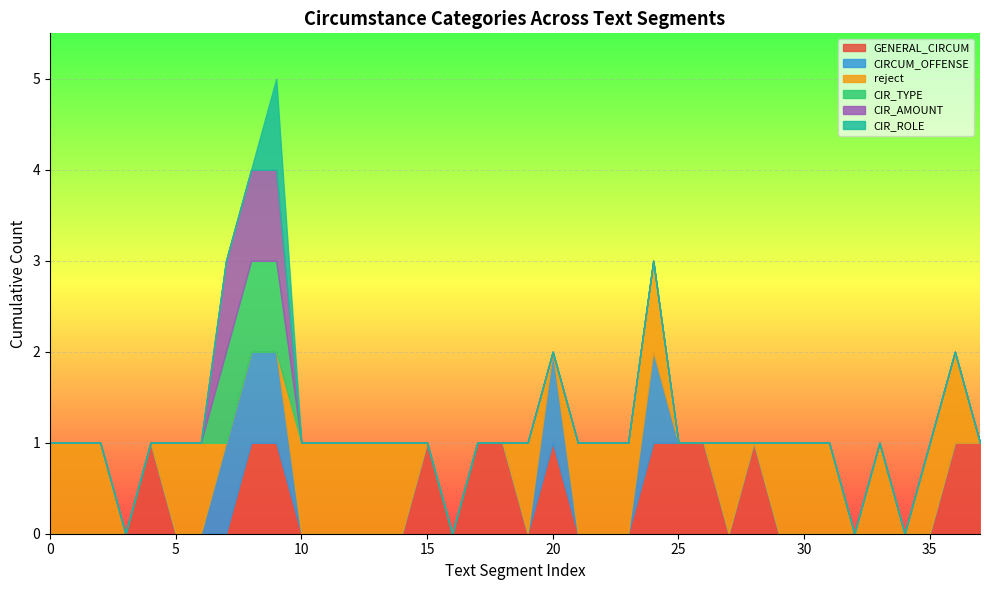

Reading left to right, list all the values displayed in this chart.

GENERAL_CIRCUM: 0=0	1=0	2=0	3=0	4=1	5=0	6=0	7=0	8=1	9=1	10=0	11=0	12=0	13=0	14=0	15=1	16=0	17=1	18=1	19=0	20=1	21=0	22=0	23=0	24=1	25=1	26=1	27=0	28=1	29=0	30=0	31=0	32=0	33=0	34=0	35=0	36=1	37=1
CIRCUM_OFFENSE: 0=0	1=0	2=0	3=0	4=0	5=0	6=0	7=1	8=1	9=1	10=0	11=0	12=0	13=0	14=0	15=0	16=0	17=0	18=0	19=0	20=1	21=0	22=0	23=0	24=1	25=0	26=0	27=0	28=0	29=0	30=0	31=0	32=0	33=0	34=0	35=0	36=0	37=0
reject: 0=1	1=1	2=1	3=0	4=0	5=1	6=1	7=0	8=0	9=0	10=1	11=1	12=1	13=1	14=1	15=0	16=0	17=0	18=0	19=1	20=0	21=1	22=1	23=1	24=1	25=0	26=0	27=1	28=0	29=1	30=1	31=1	32=0	33=1	34=0	35=1	36=1	37=0
CIR_TYPE: 0=0	1=0	2=0	3=0	4=0	5=0	6=0	7=1	8=1	9=1	10=0	11=0	12=0	13=0	14=0	15=0	16=0	17=0	18=0	19=0	20=0	21=0	22=0	23=0	24=0	25=0	26=0	27=0	28=0	29=0	30=0	31=0	32=0	33=0	34=0	35=0	36=0	37=0
CIR_AMOUNT: 0=0	1=0	2=0	3=0	4=0	5=0	6=0	7=1	8=1	9=1	10=0	11=0	12=0	13=0	14=0	15=0	16=0	17=0	18=0	19=0	20=0	21=0	22=0	23=0	24=0	25=0	26=0	27=0	28=0	29=0	30=0	31=0	32=0	33=0	34=0	35=0	36=0	37=0
CIR_ROLE: 0=0	1=0	2=0	3=0	4=0	5=0	6=0	7=0	8=0	9=1	10=0	11=0	12=0	13=0	14=0	15=0	16=0	17=0	18=0	19=0	20=0	21=0	22=0	23=0	24=0	25=0	26=0	27=0	28=0	29=0	30=0	31=0	32=0	33=0	34=0	35=0	36=0	37=0